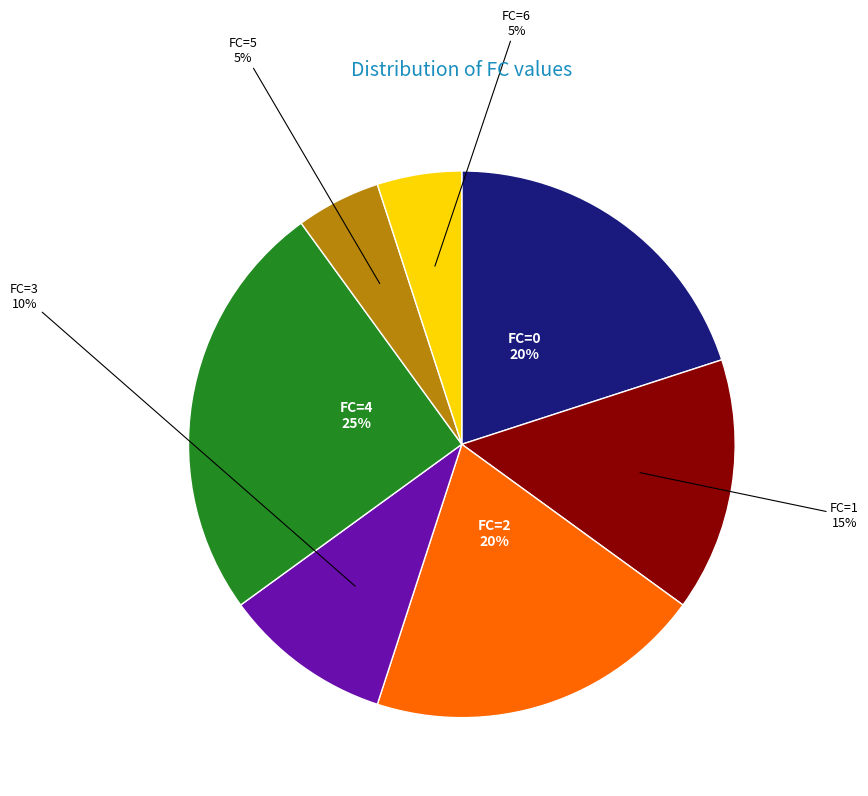

True or false: FC=4 accounts for 25% of the total.

True